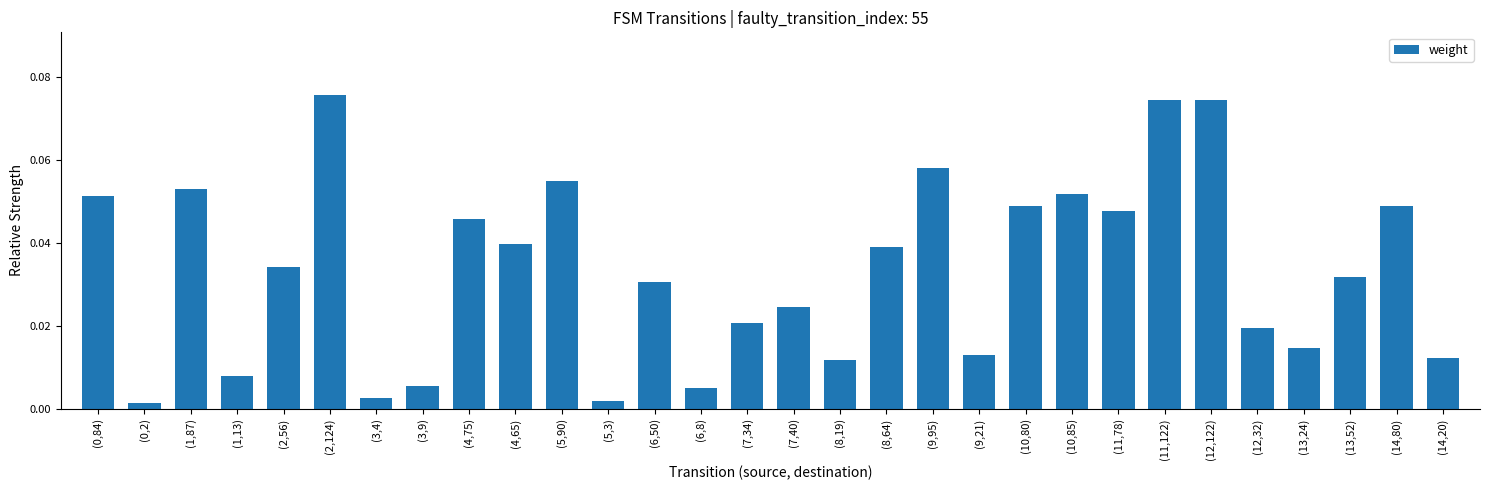

Which has a higher value, (5,3) or (8,64)?

(8,64)